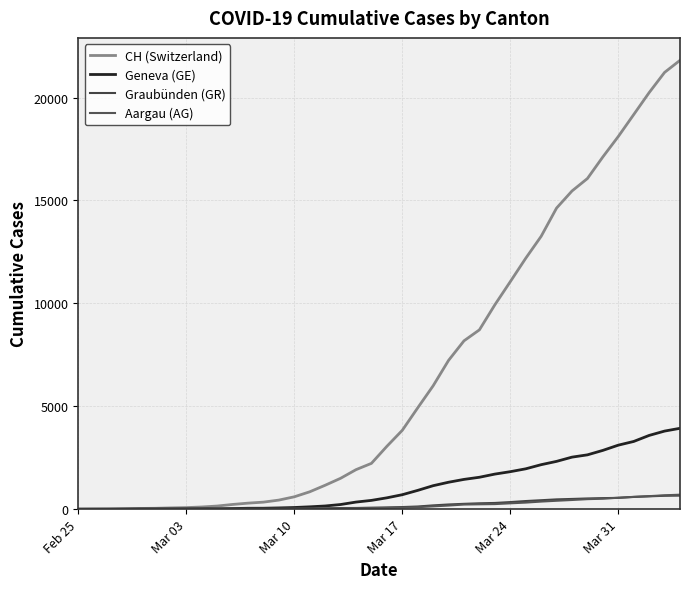

True or false: Graubünden (GR) and CH (Switzerland) cross at least once.

False